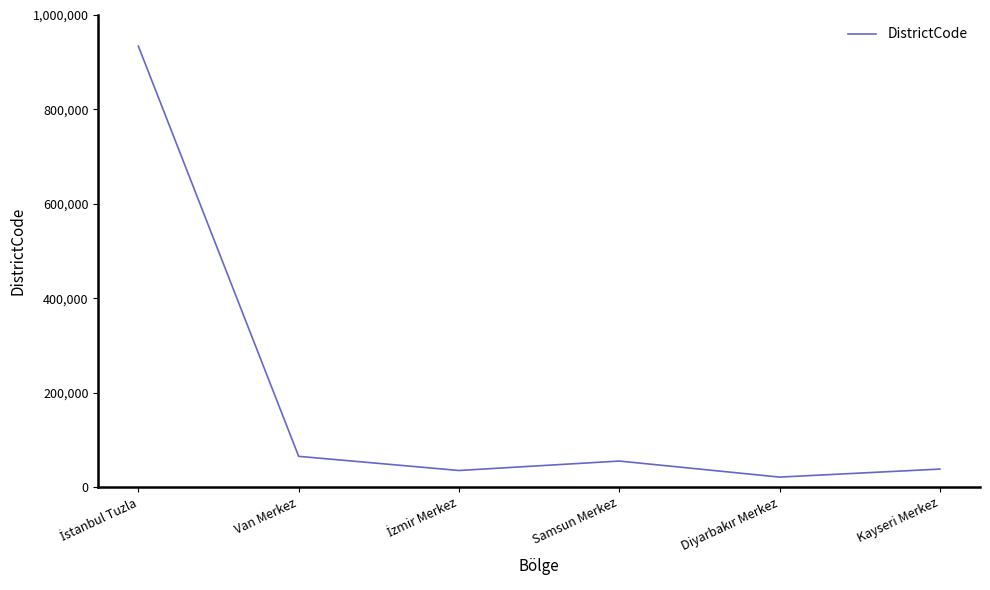

True or false: there are more than 1 points higher than both neighbors.

False